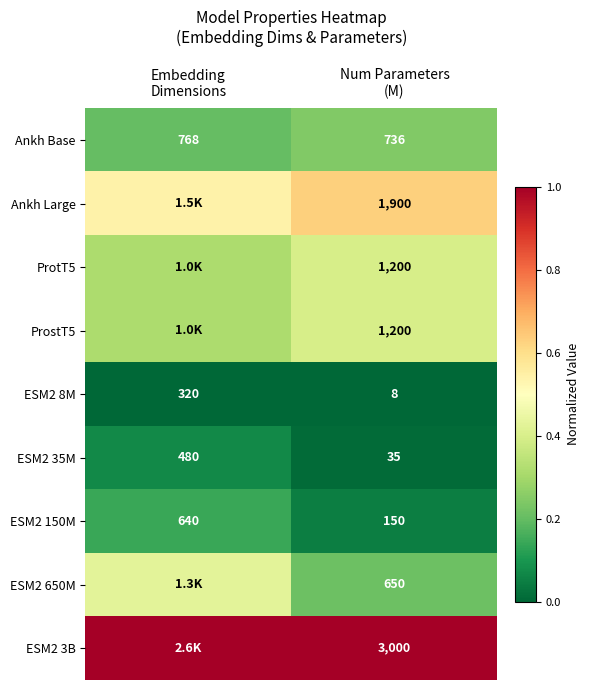

What is the total value across all series at Num Parameters
(M)?

8879.0